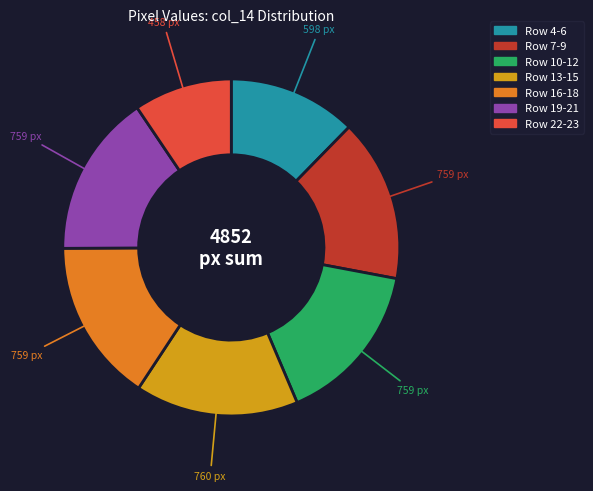

Is there any slice that represents more than half of the pie?

No